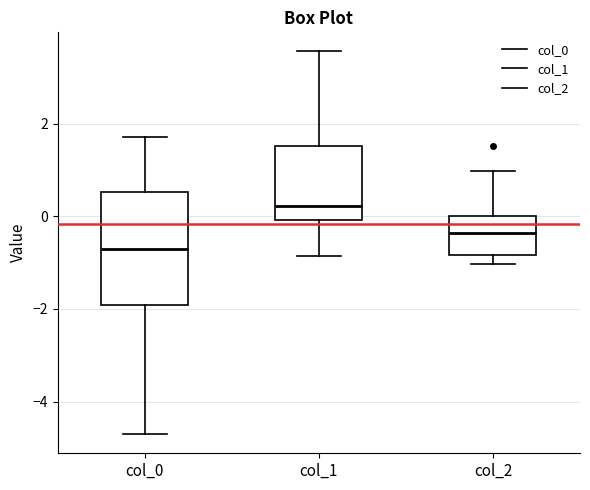

Which box's median line is the lowest?

col_0